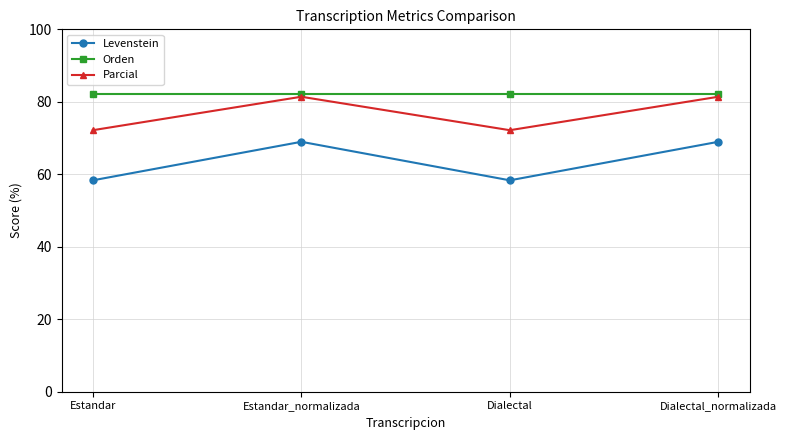

The Parcial series shows 44.7 at Dialectal. True or false?

False